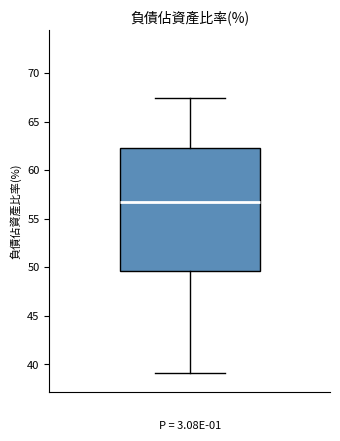

Transcribe this box plot: give where the median line is, the range the box spans, and where the two whiskers end, as read against the y-axis. The values are not printed on the chart, so give them approximately, as read against the axis.

median 57.0, box 49.5 to 62.5, whiskers 39.0 to 67.5